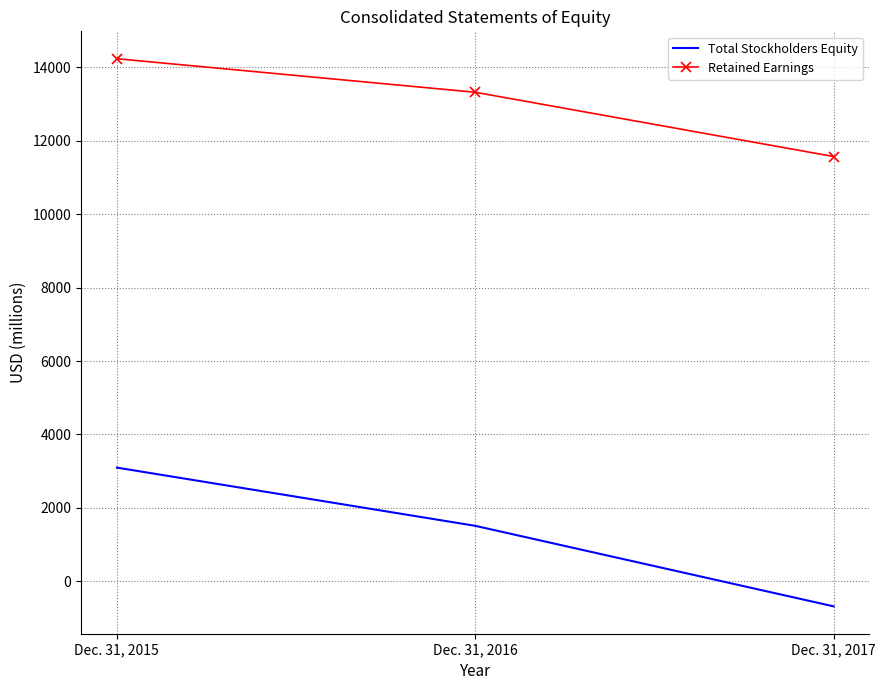

Reading left to right, transcribe all the data shown in this chart.

Total Stockholders Equity: 3097	1511	-683
Retained Earnings: 14238	13324	11573